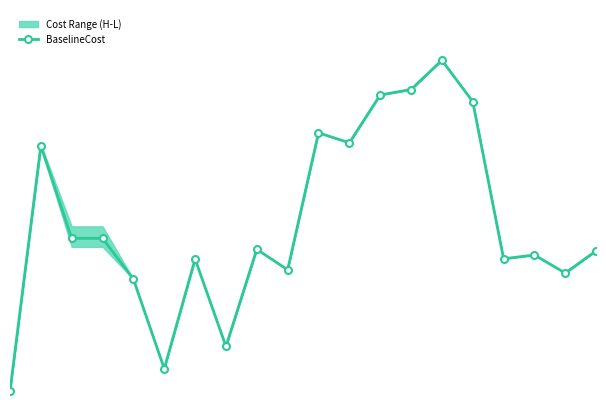

Reading left to right, list all the values displayed in this chart.

0=0.2	1=8.4	2=5.3	3=5.3	4=3.9	5=0.9	6=4.6	7=1.7	8=4.9	9=4.2	10=8.9	11=8.5	12=10.1	13=10.3	14=11.3	15=9.9	16=4.6	17=4.7	18=4.1	19=4.9